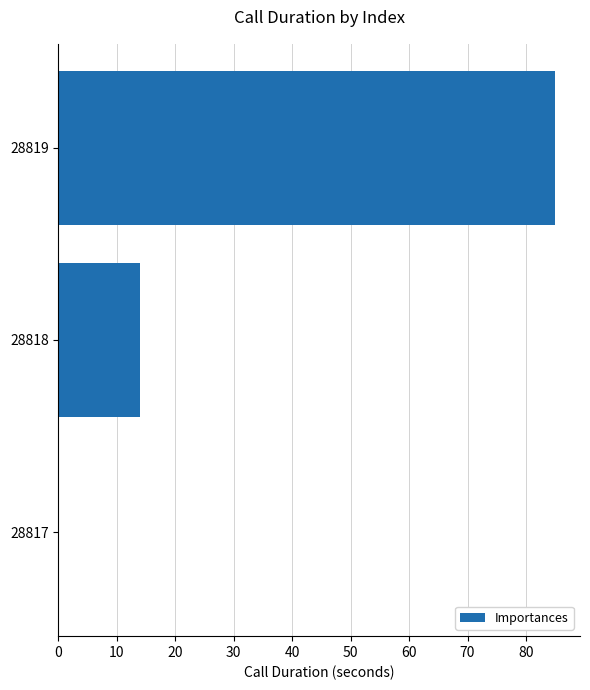

Reading bottom to top, transcribe all the data shown in this chart.

28817=0	28818=14	28819=85